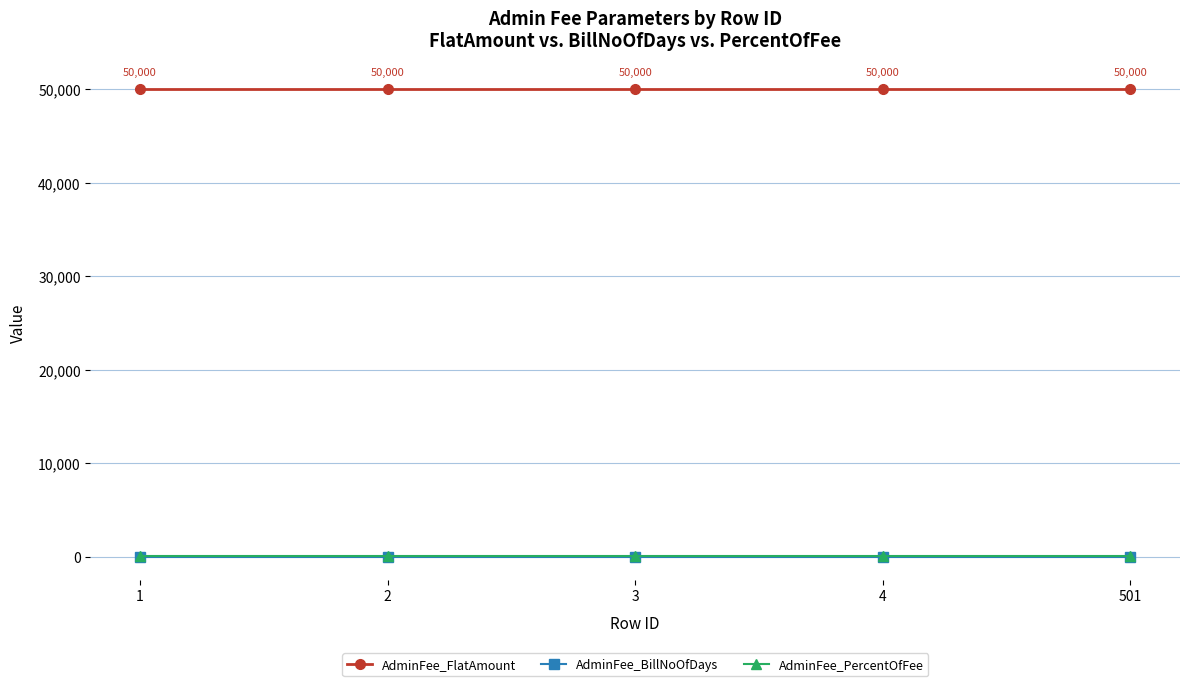

Is it true that AdminFee_BillNoOfDays equals 10 at 1?

True